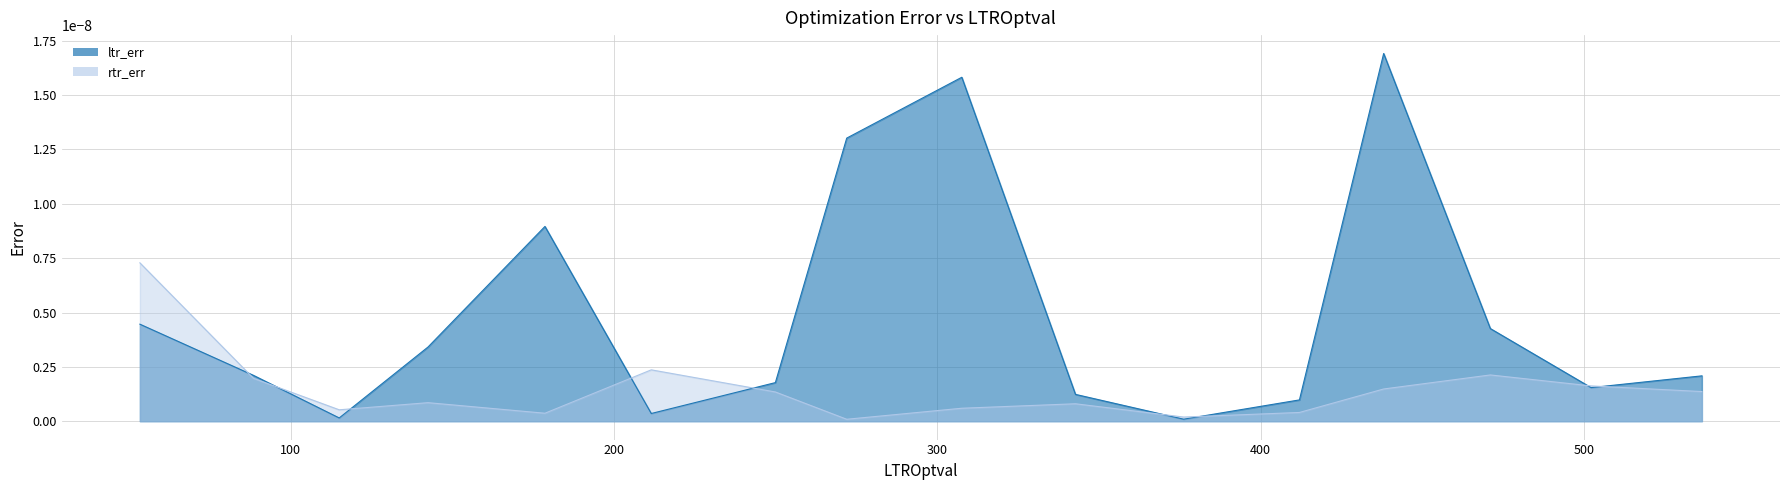

At 13, list the series in order from smallest to largest.

rtr_err, ltr_err